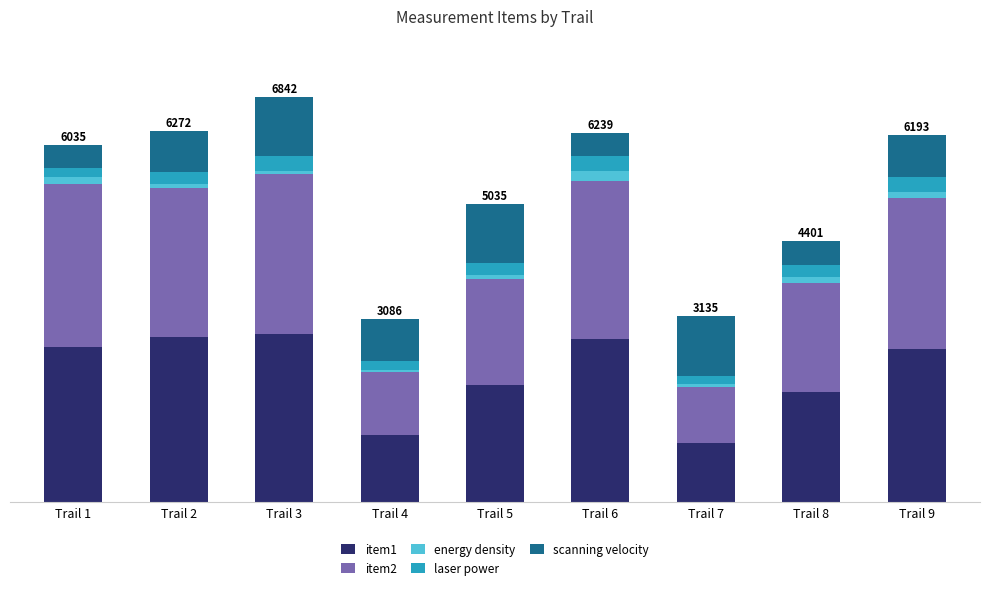

What is the average value of the item1 series?

2171.6